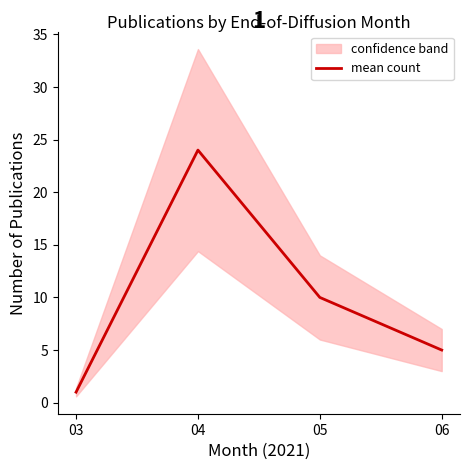

Between 06 and 04, which is larger?

04